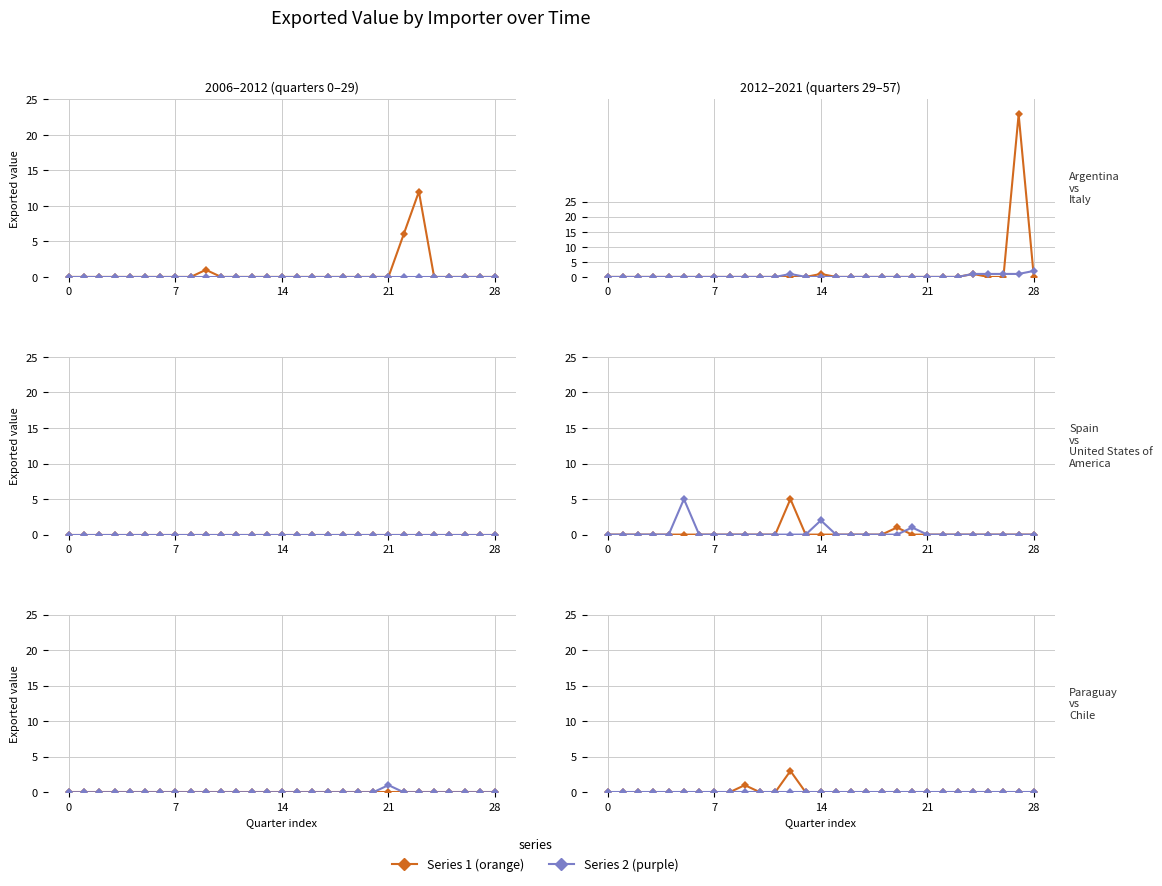

Where is Italy nearest to the value 1?

12